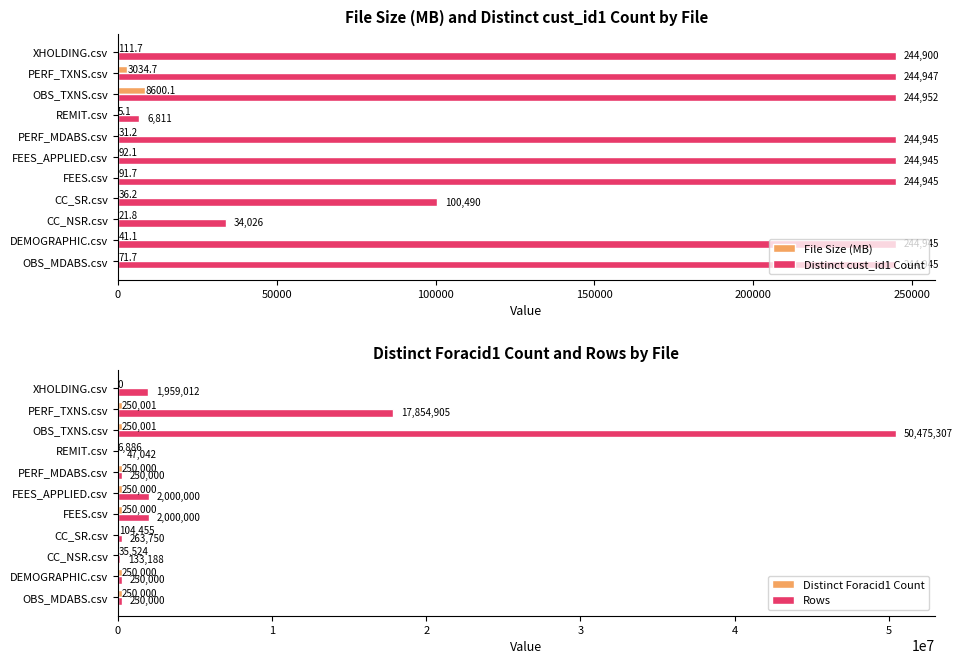

How many series are shown in this chart?

4